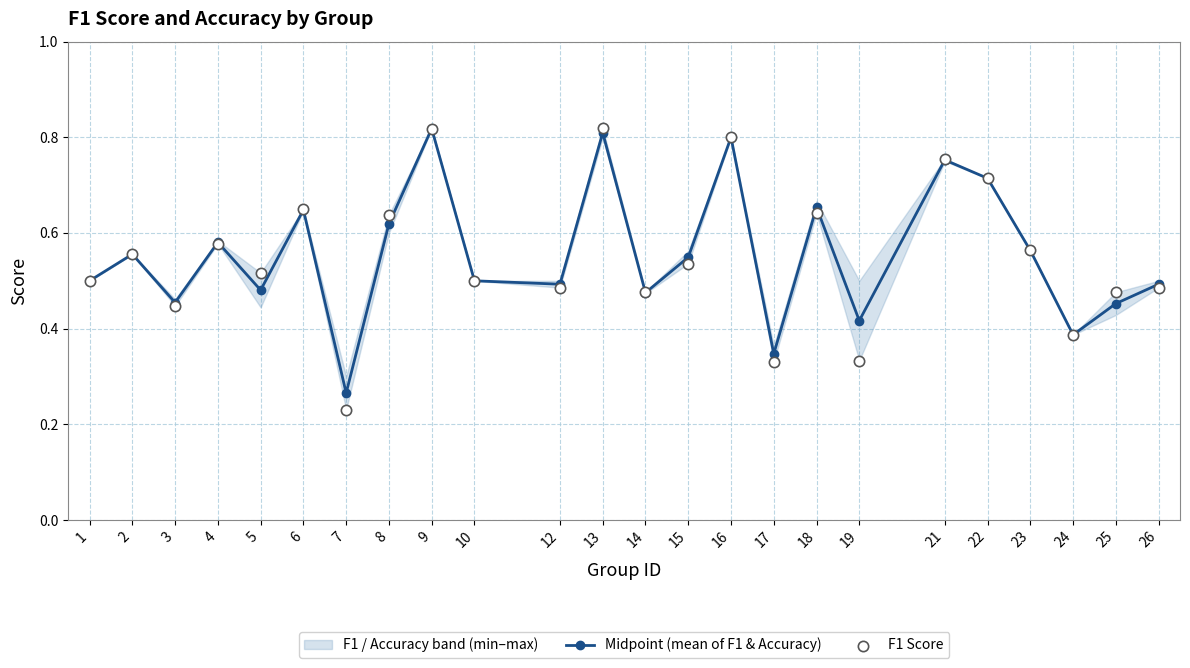

What is the total value across all series at 25?

0.9